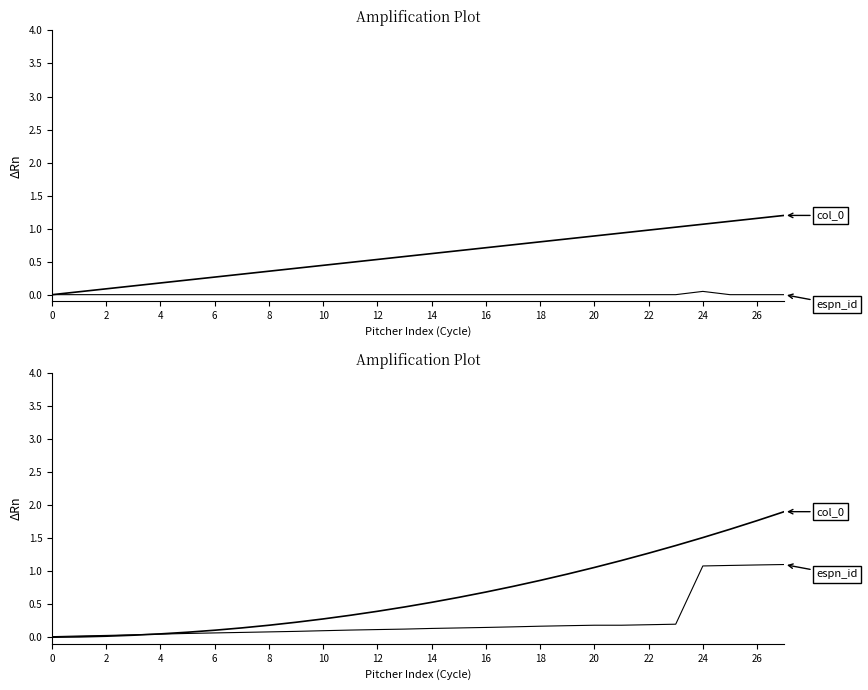

What are all the series names shown in the legend?

col_0, espn_id